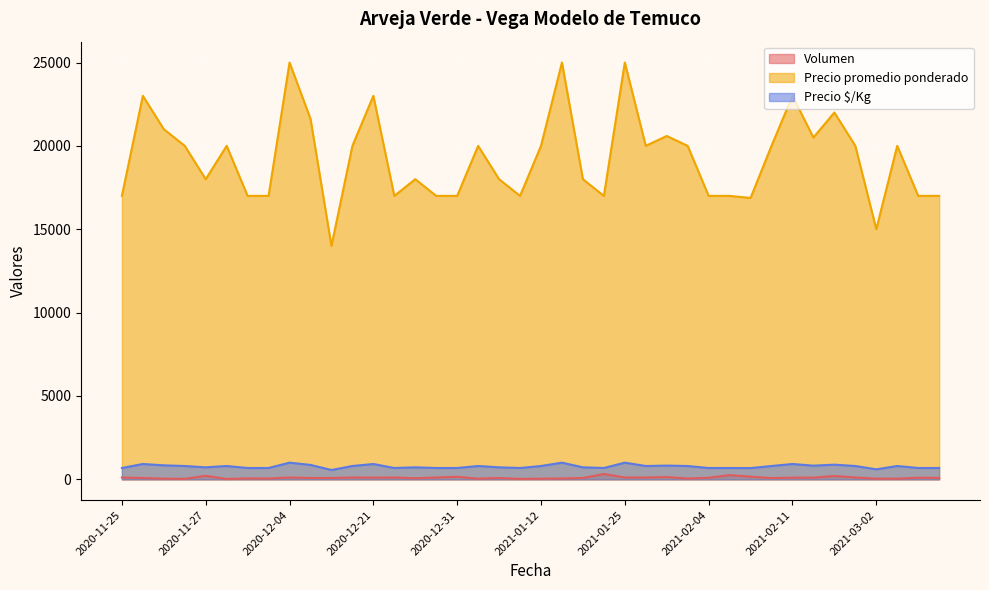

What is the difference between the Precio $/Kg values at 2021-01-28 and 2021-02-12?

4